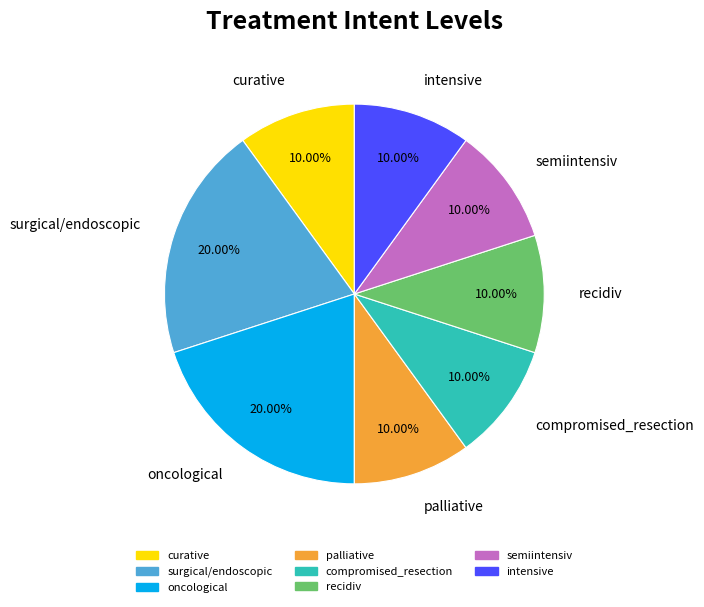

What is the ratio of the value at palliative to the value at semiintensiv?

1.0